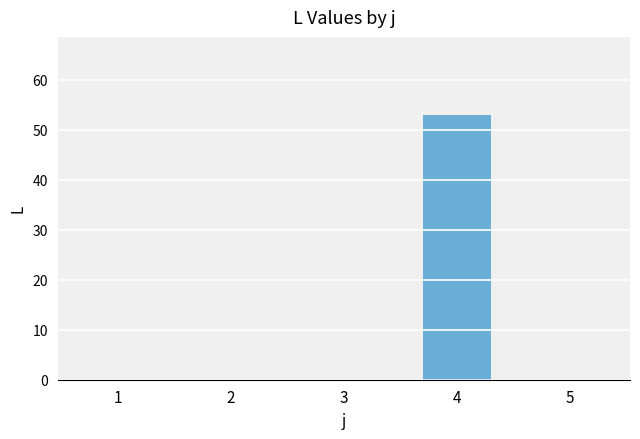

Which category has the highest value across all series?

4